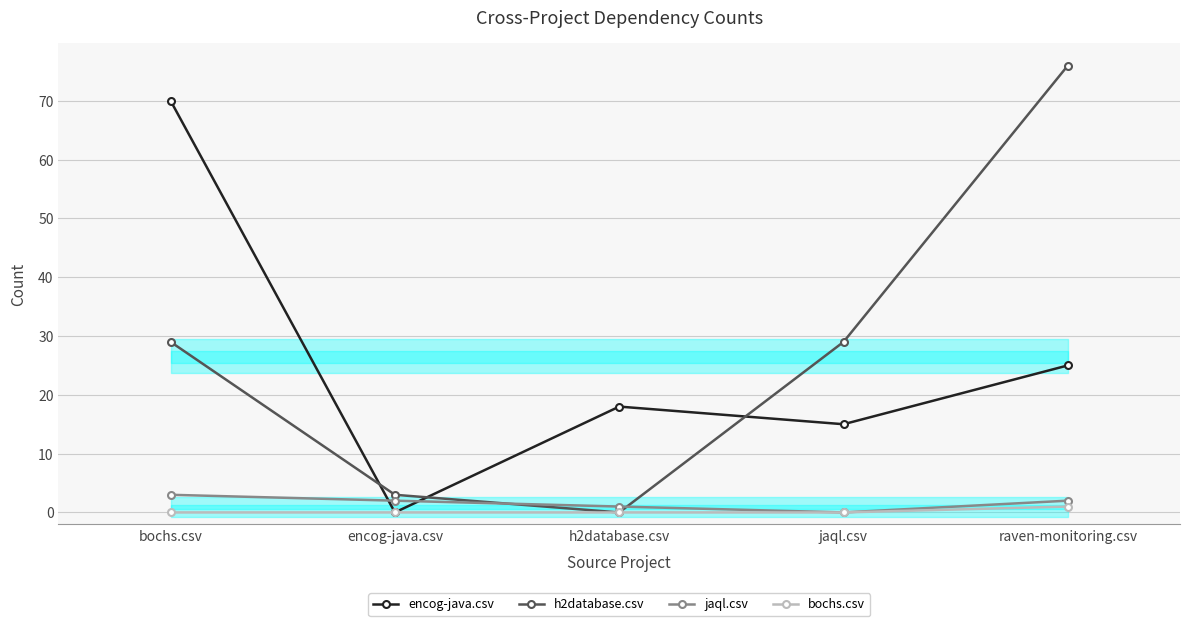

Rank the series at encog-java.csv from highest to lowest value.

h2database.csv, jaql.csv, encog-java.csv, bochs.csv